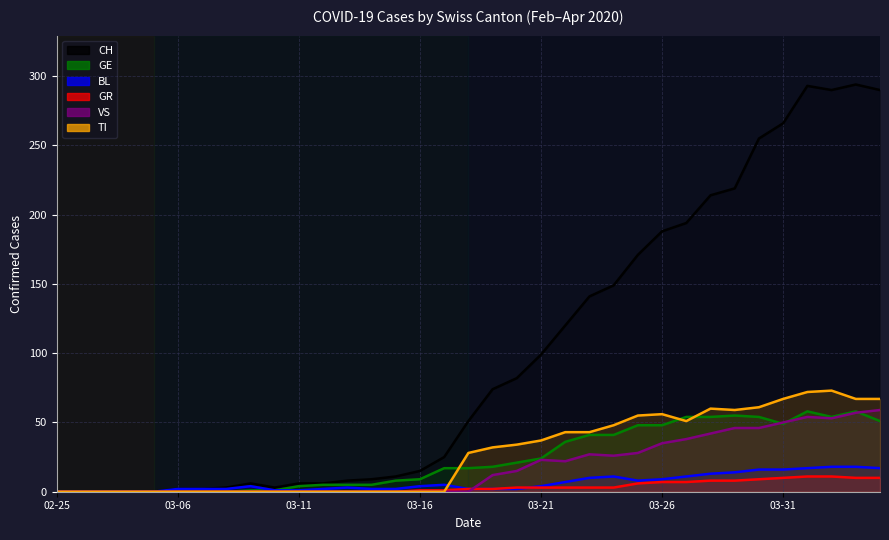

What is the total value across all series at 2020-03-22?

231